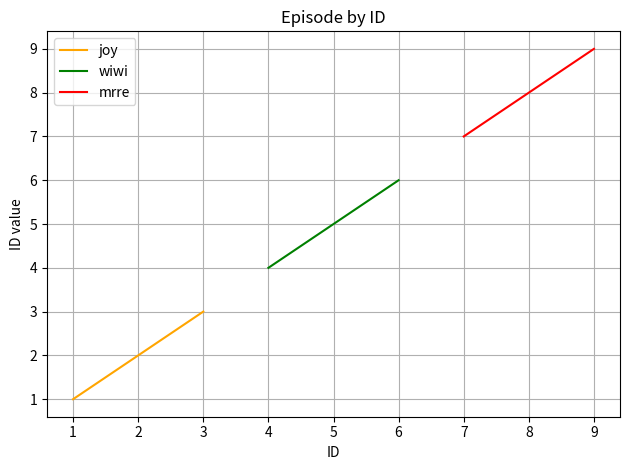

Reading right to left, transcribe all the data shown in this chart.

joy: 3	2	1
wiwi: 6	5	4
mrre: 9	8	7